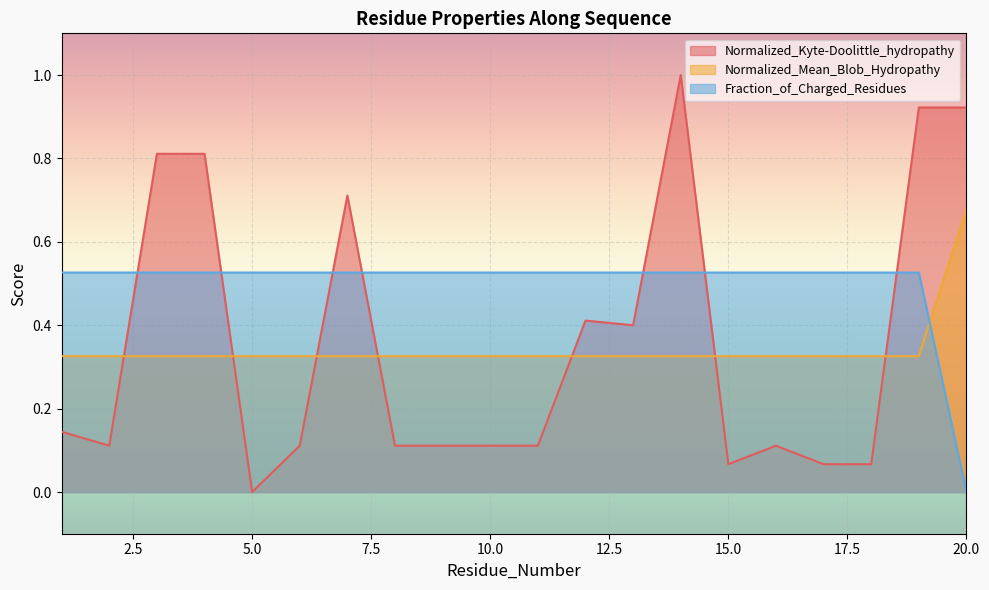

What is the difference between the maximum and minimum values in the Fraction_of_Charged_Residues series?

0.5